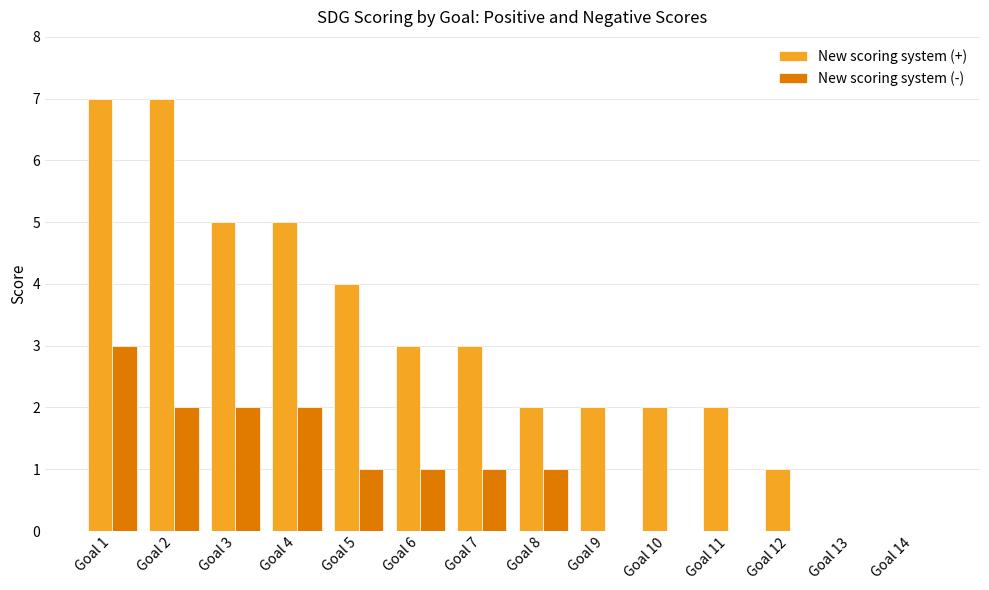

Reading left to right, transcribe all the data shown in this chart.

New scoring system (+): 7	7	5	5	4	3	3	2	2	2	2	1	0	0
New scoring system (-): 3	2	2	2	1	1	1	1	0	0	0	0	0	0